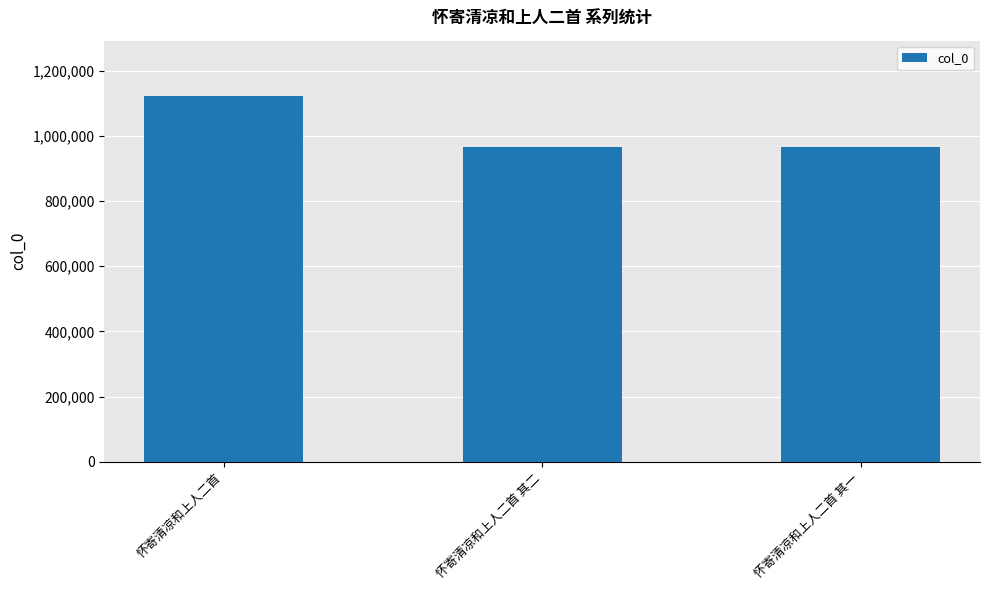

What is the change in value from 怀寄清凉和上人二首 其二 to 怀寄清凉和上人二首 其一?

+391